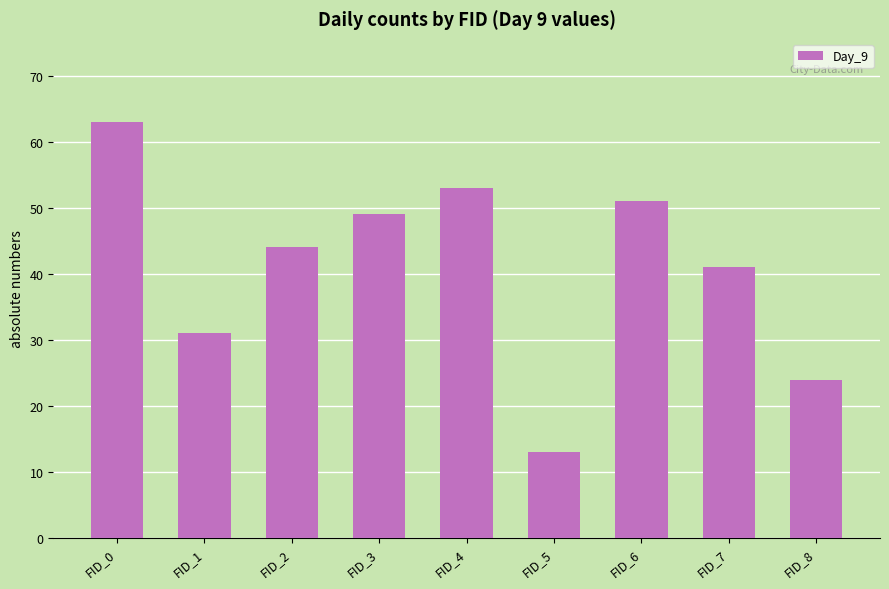

Which has a higher value, FID_8 or FID_0?

FID_0